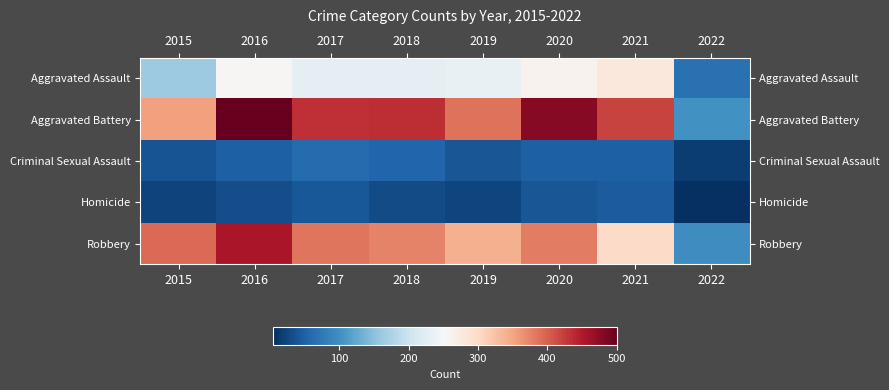

How many data points does each series have?

8